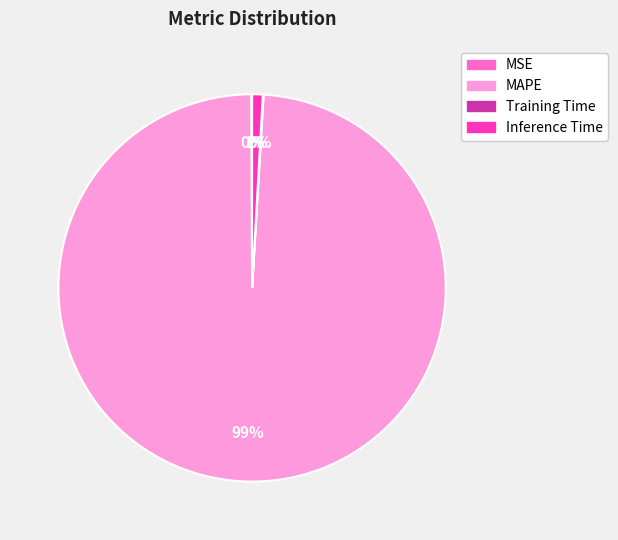

To the nearest percent, what is the average slice percentage?

25%